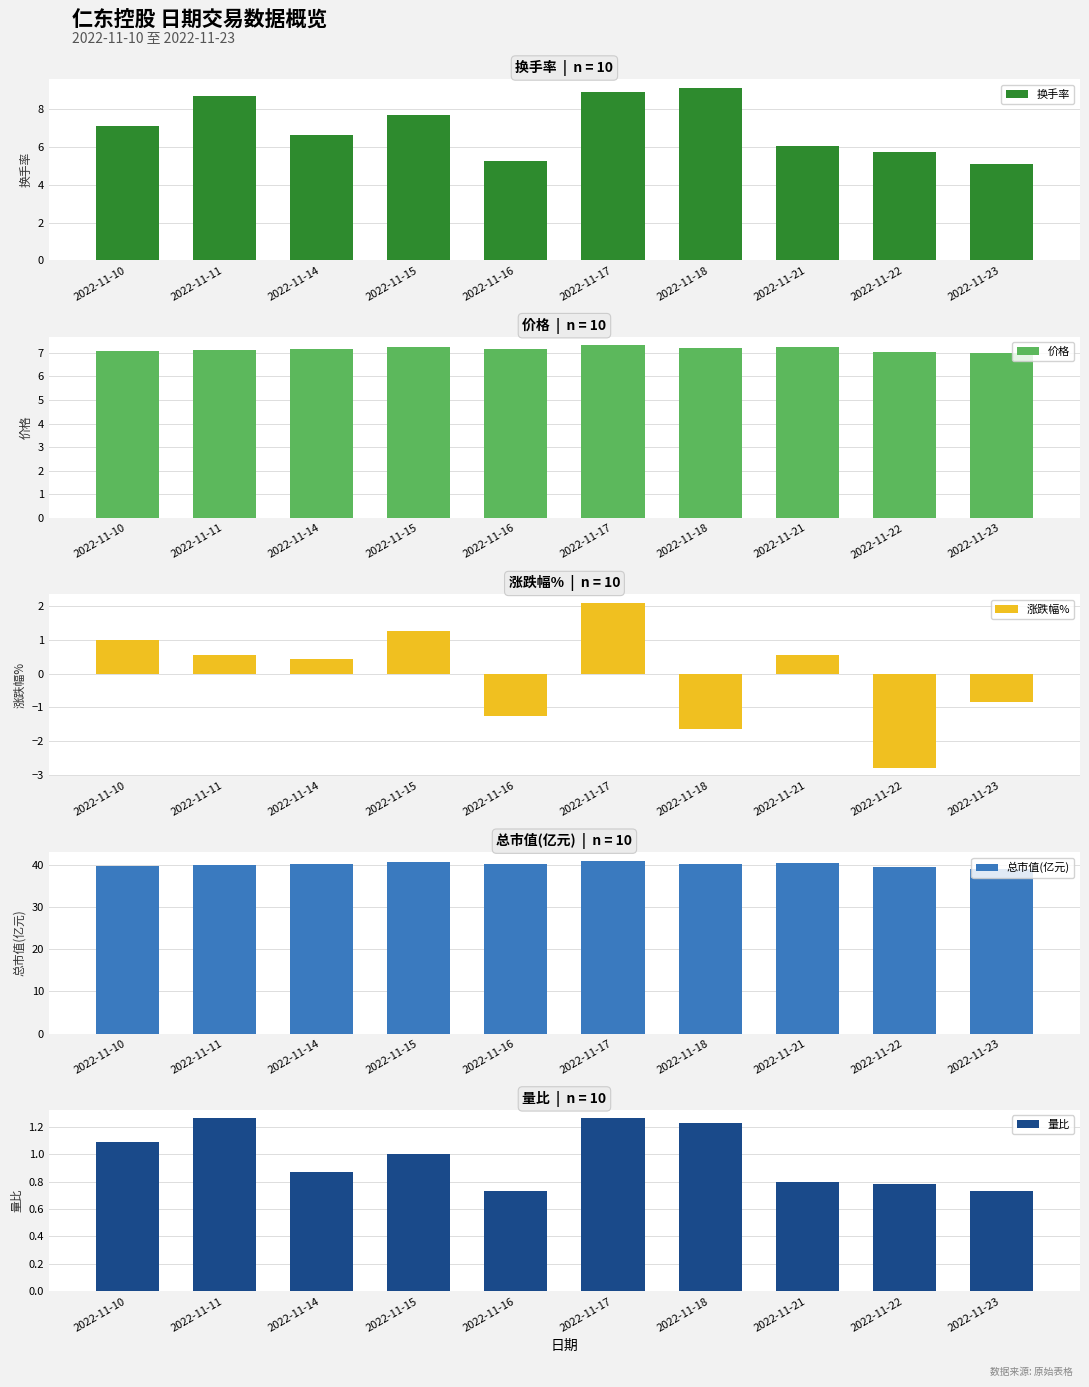

Reading left to right, what are all the values shown in this chart?

换手率: 2022-11-10=7.1	2022-11-11=8.7	2022-11-14=6.7	2022-11-15=7.7	2022-11-16=5.3	2022-11-17=8.9	2022-11-18=9.2	2022-11-21=6.0	2022-11-22=5.8	2022-11-23=5.1
价格: 2022-11-10=7.1	2022-11-11=7.1	2022-11-14=7.2	2022-11-15=7.2	2022-11-16=7.2	2022-11-17=7.3	2022-11-18=7.2	2022-11-21=7.2	2022-11-22=7.0	2022-11-23=7.0
涨跌幅%: 2022-11-10=1.0	2022-11-11=0.6	2022-11-14=0.4	2022-11-15=1.3	2022-11-16=-1.2	2022-11-17=2.1	2022-11-18=-1.6	2022-11-21=0.6	2022-11-22=-2.8	2022-11-23=-0.8
总市值(亿元): 2022-11-10=39.7	2022-11-11=39.9	2022-11-14=40.1	2022-11-15=40.6	2022-11-16=40.1	2022-11-17=40.9	2022-11-18=40.3	2022-11-21=40.5	2022-11-22=39.4	2022-11-23=39.0
量比: 2022-11-10=1.1	2022-11-11=1.3	2022-11-14=0.9	2022-11-15=1.0	2022-11-16=0.7	2022-11-17=1.3	2022-11-18=1.2	2022-11-21=0.8	2022-11-22=0.8	2022-11-23=0.7